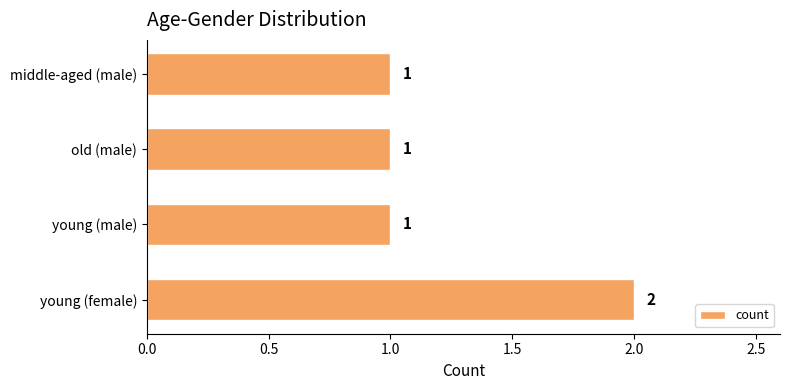

Is it true that the value at old (male) is 2?

False